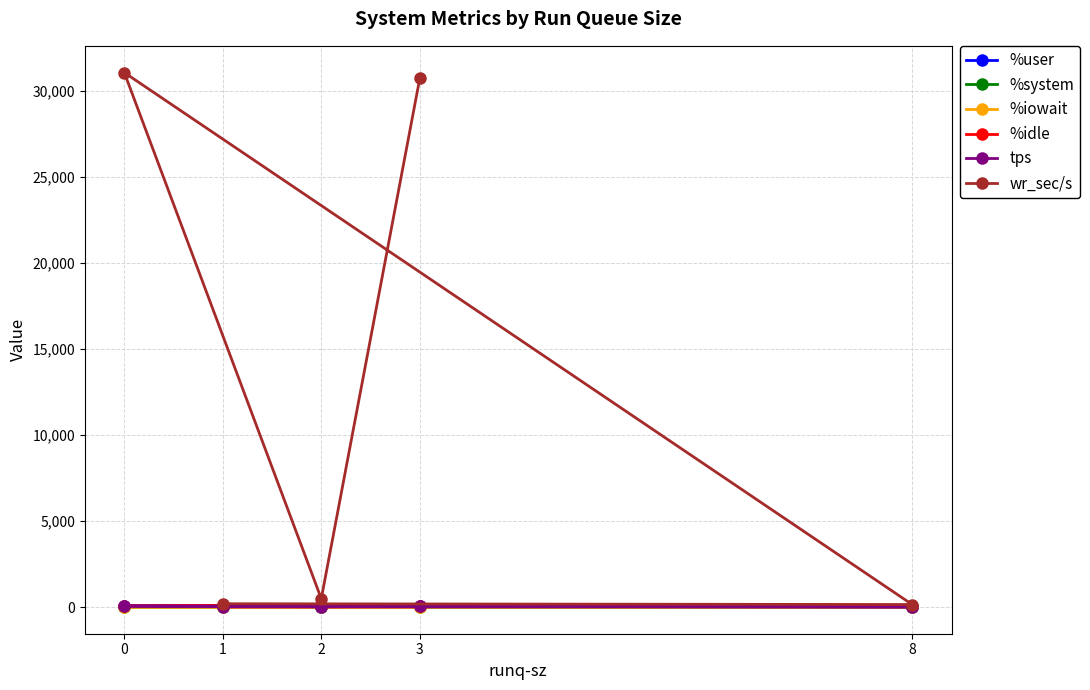

True or false: %iowait and %system cross at least once.

False